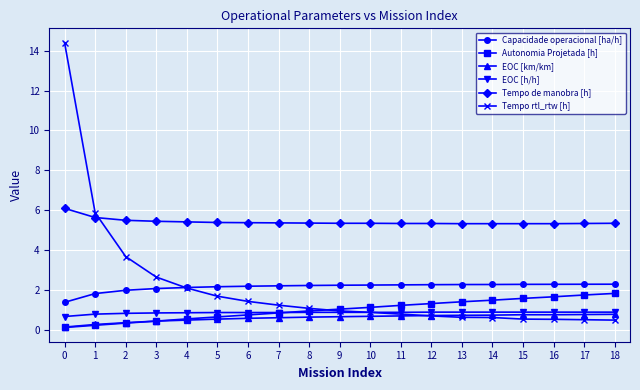

What is the approximate value of Tempo de manobra [h] at 6?

5.4